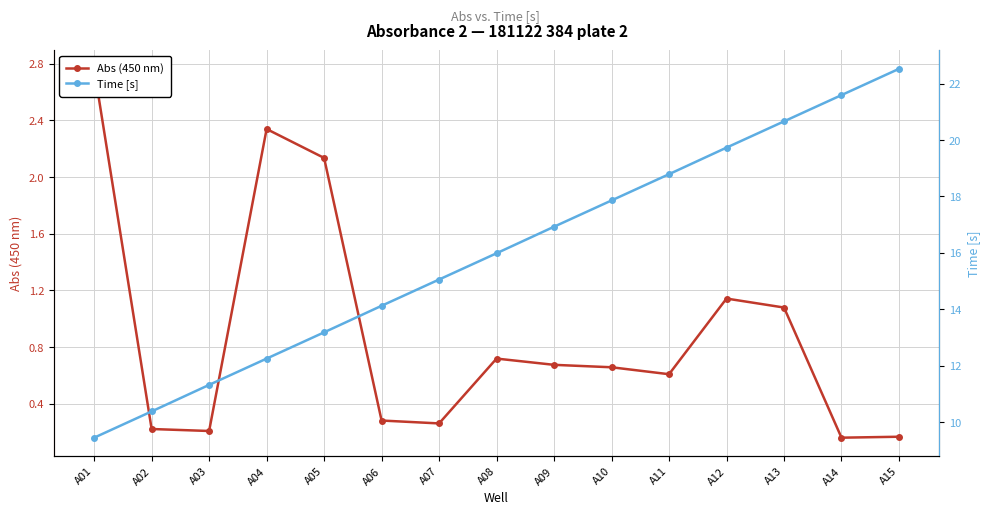

Rank the series by their maximum value, from highest to lowest.

Time [s], Abs (450 nm)